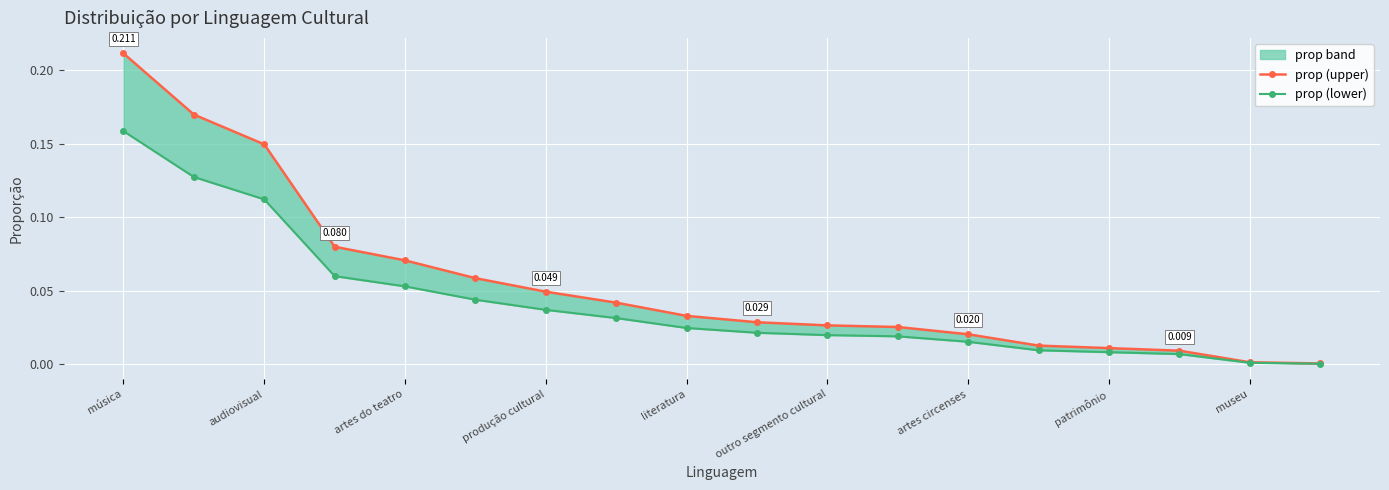

True or false: prop (lower) has more than 2 points higher than both neighbors.

False